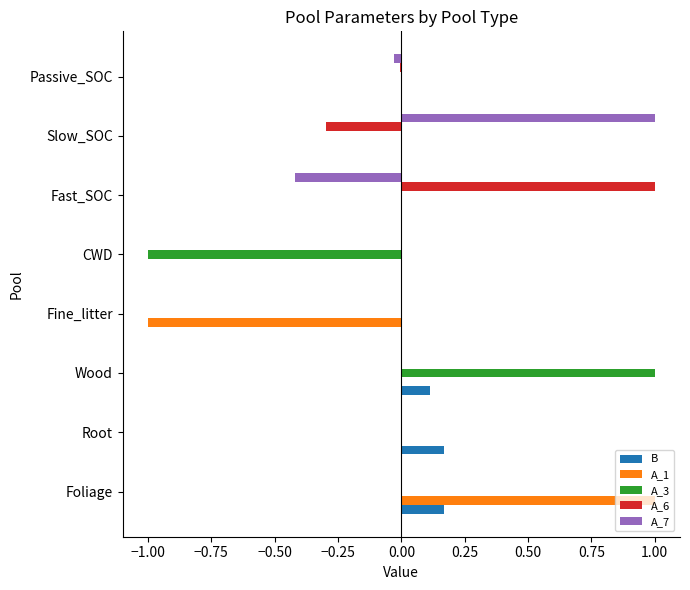

What is the sum of the A_7 values at Fast_SOC and Foliage?

-0.4